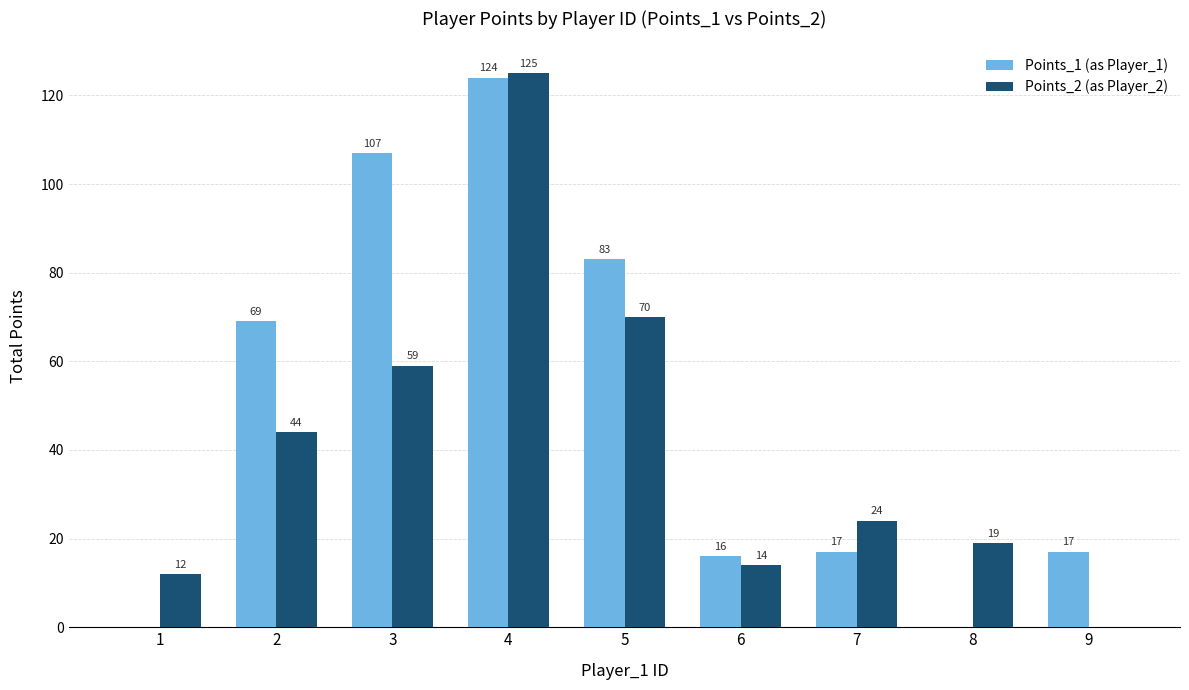

Where does the Points_1 (as Player_1) series first go above 17?

2